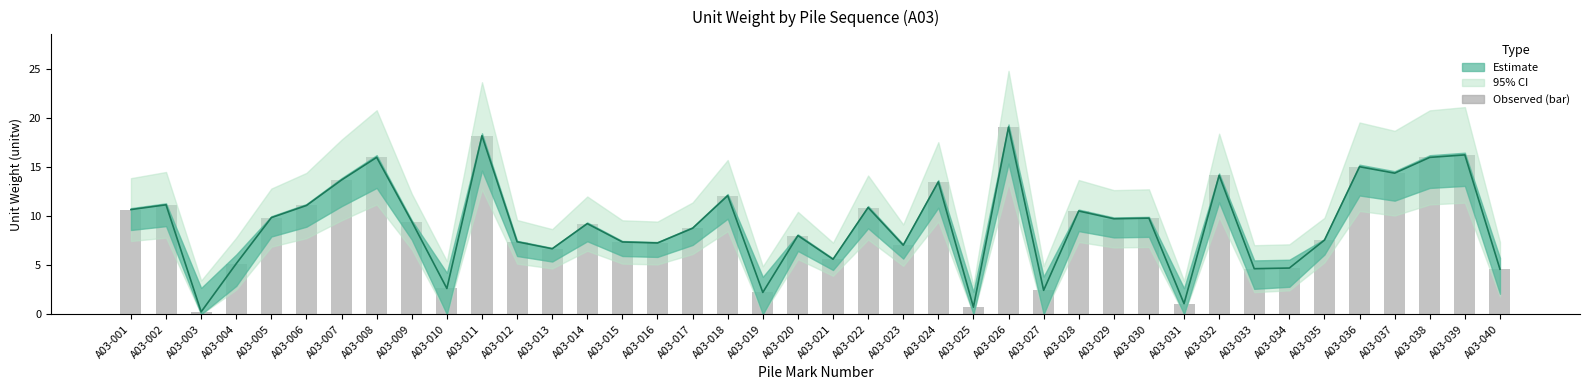

Which series has the largest total across all categories?

Estimate line